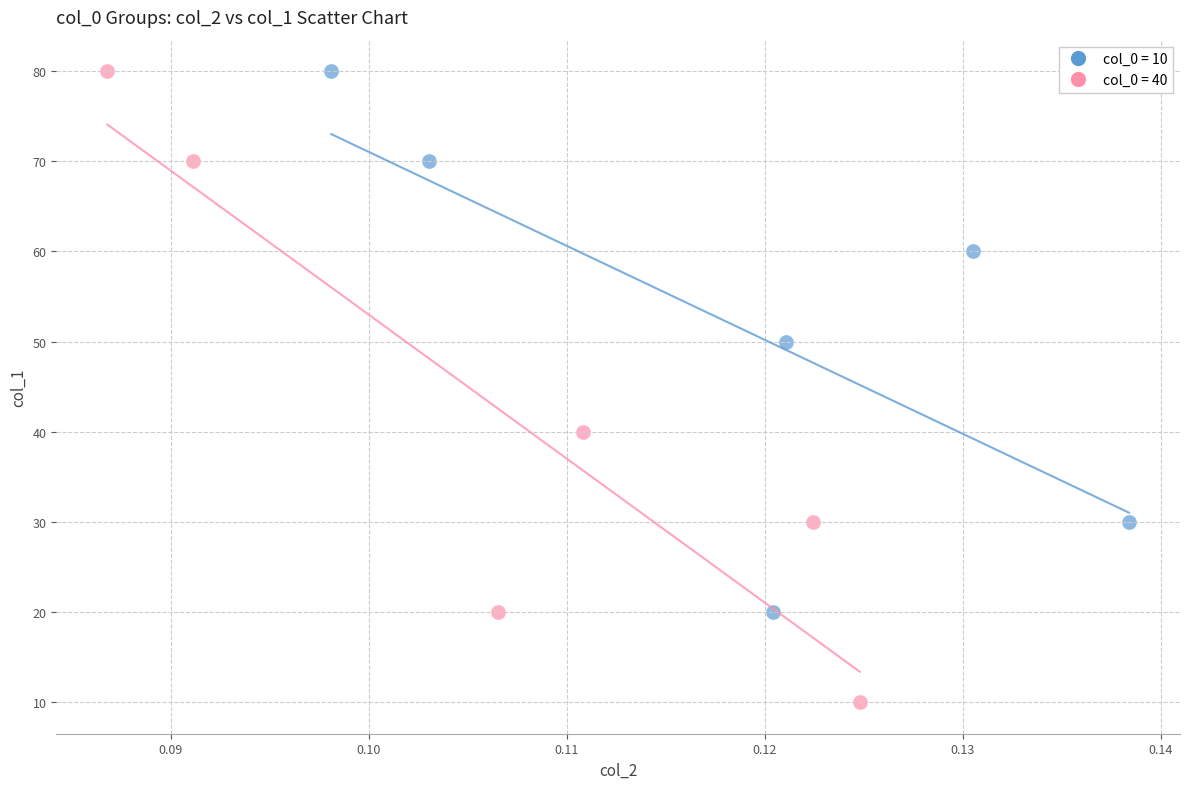

Which series contains the lowest Y value?

col_0 = 40